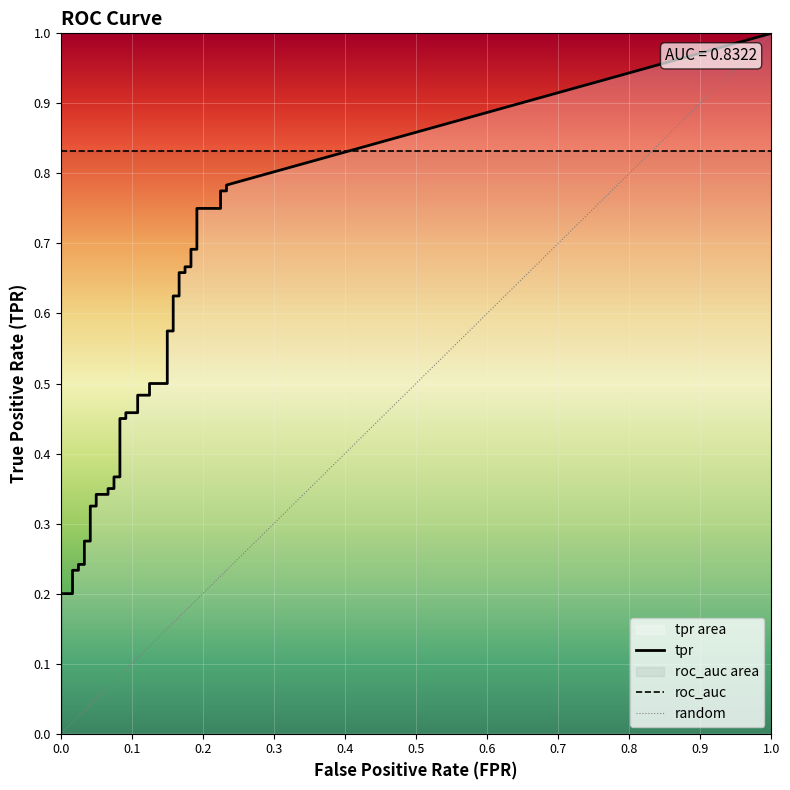

Read the fpr value at 28.

0.2